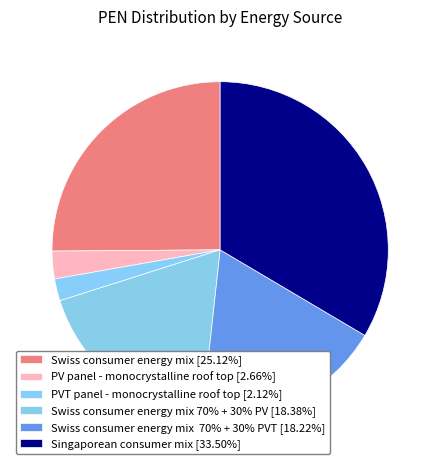

How many segments does this pie chart have?

6